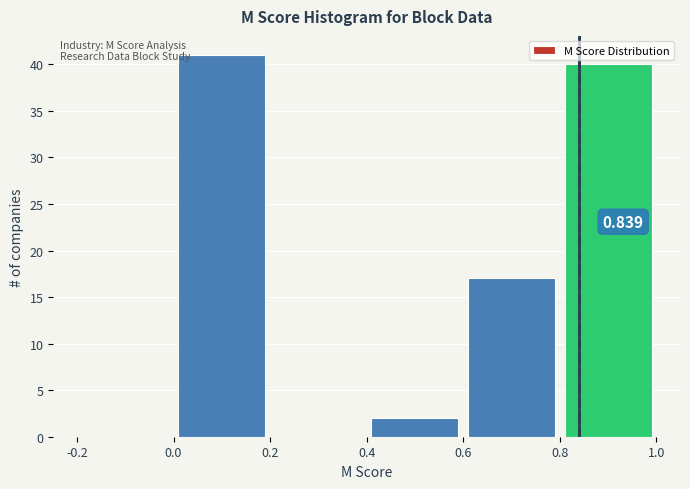

Over which range of the x-axis is the bar tallest?

0.0 to 0.2